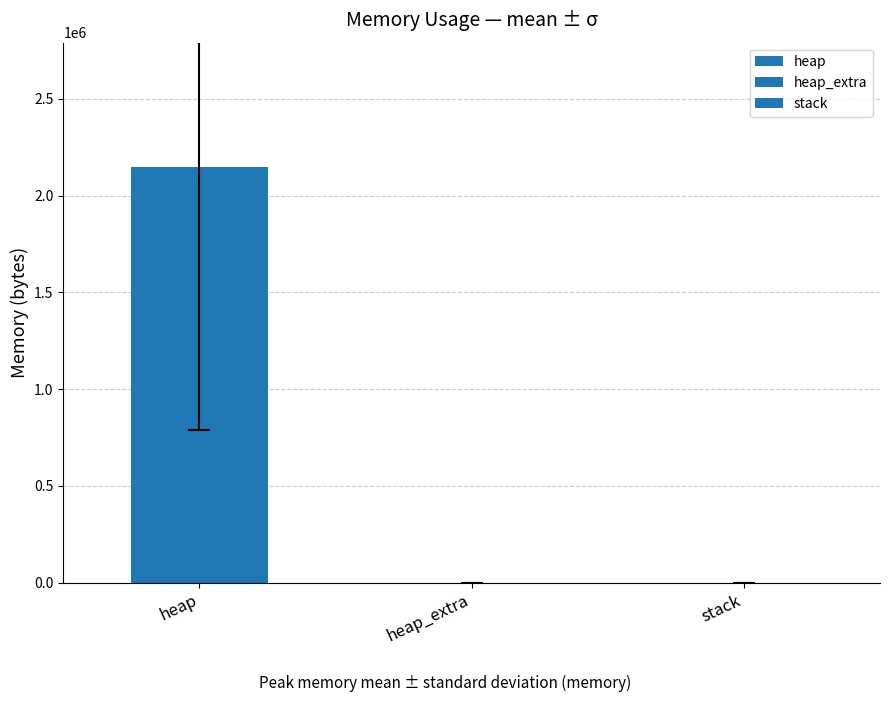

Does the chart contain stacked bars?

No